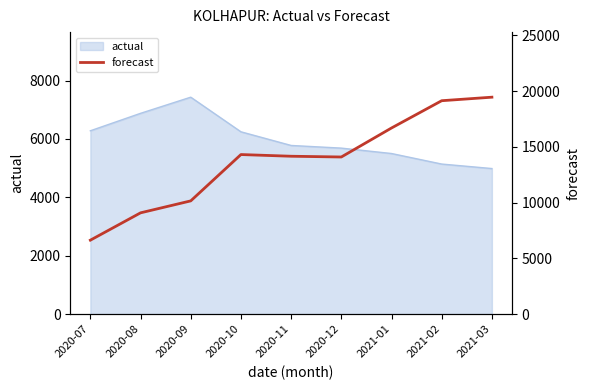

Does the chart have visible grid lines?

No